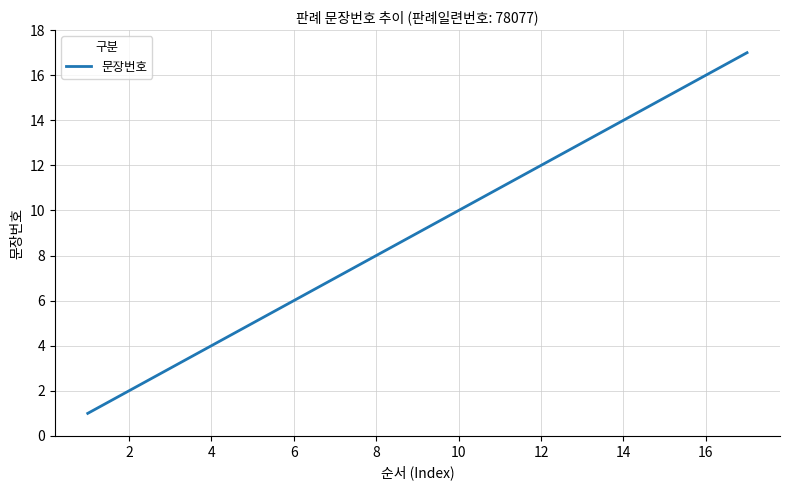

What is the smallest value displayed?

1